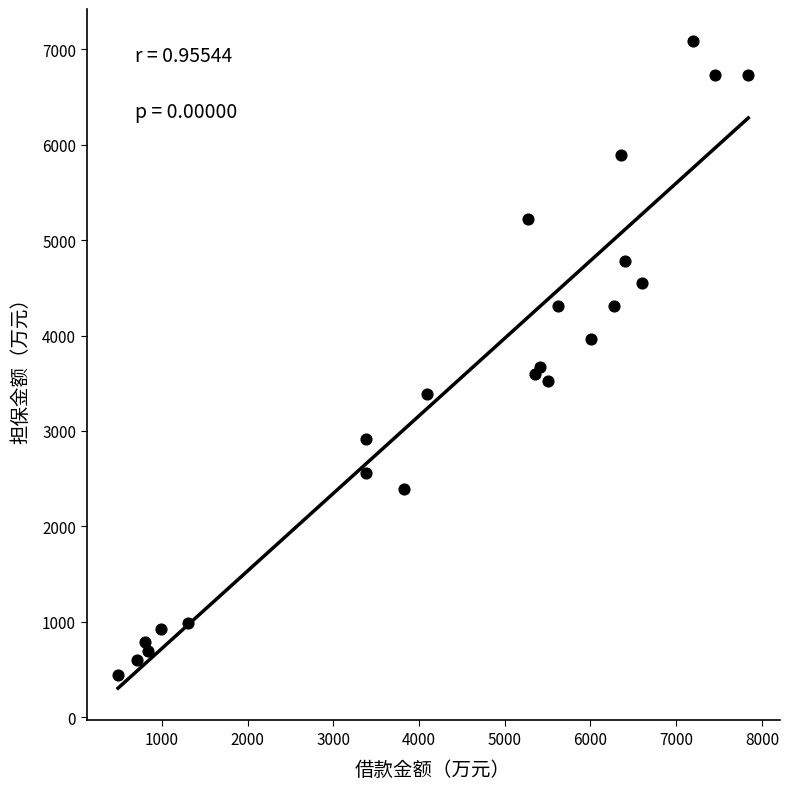

What Y value in the scatter plot is closest to 3762?

3670.7